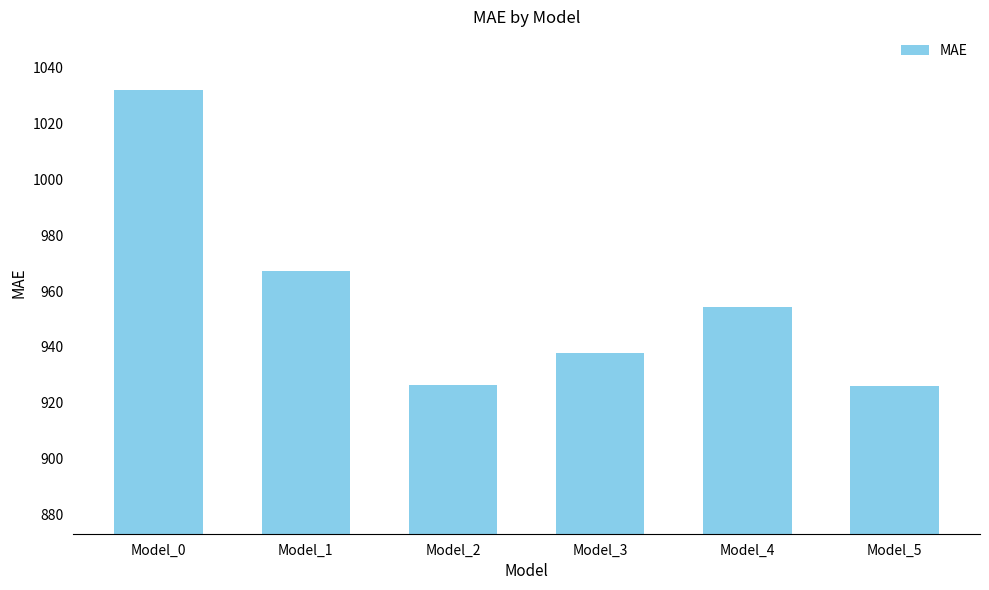

The value at Model_5 is 397.3. True or false?

False